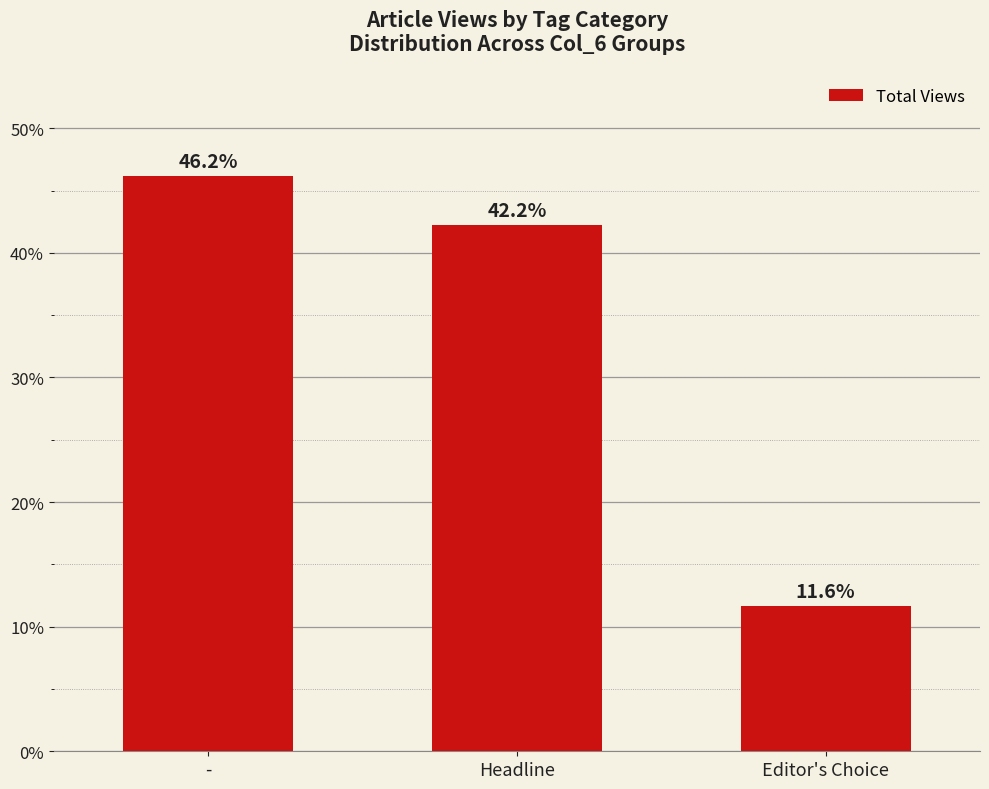

Is it true that the value at - is 30.3?

False